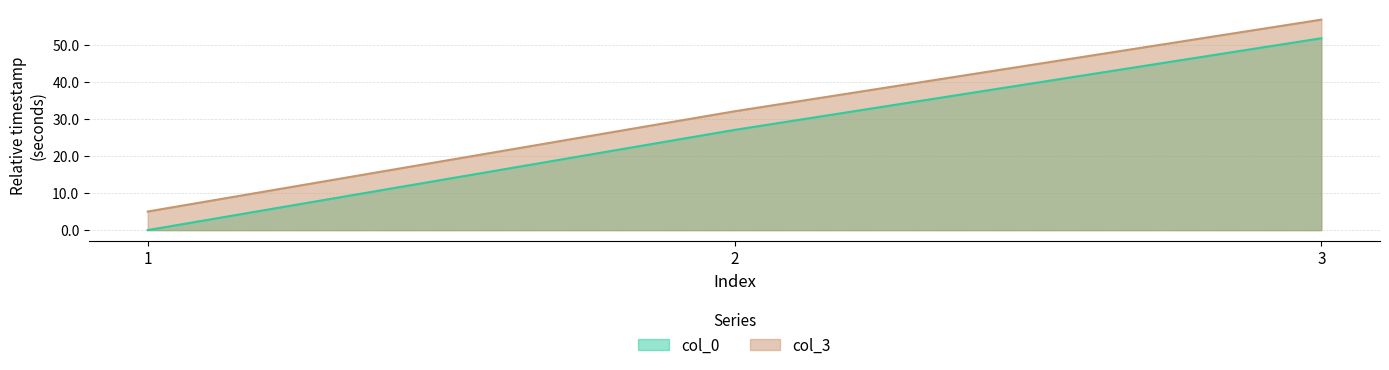

At how many categories does at least one series exceed 26?

2